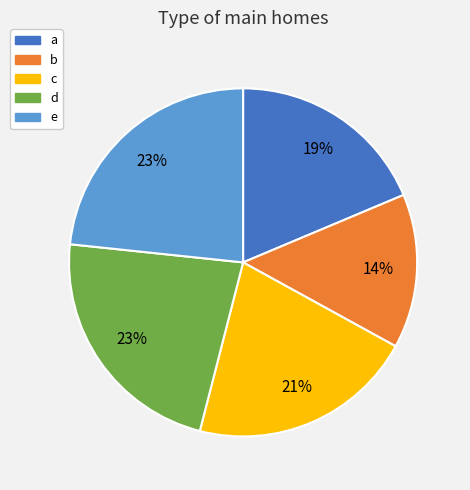

Combined, do c and d account for over 50%?

No